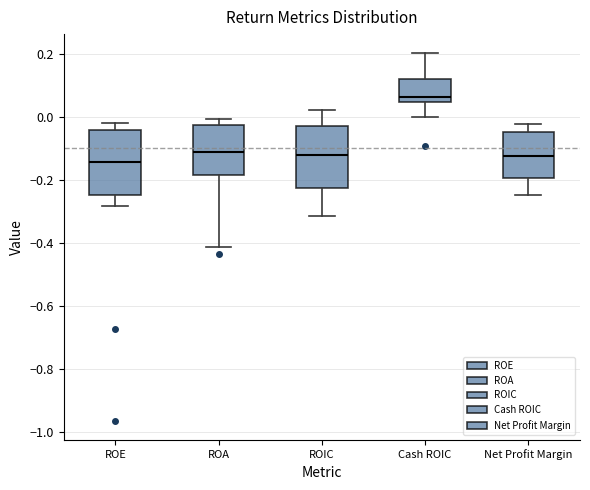

Reading left to right, read every box against the y-axis: the position of its median line, the range the box covers, and the ends of its whiskers. The values are not printed on the chart, so give them approximately, as read against the axis.

ROE: median -0.14, box -0.24 to -0.04, whiskers -0.28 to -0.02
ROA: median -0.12, box -0.18 to -0.02, whiskers -0.42 to 0.00
ROIC: median -0.12, box -0.22 to -0.02, whiskers -0.32 to 0.02
Cash ROIC: median 0.06, box 0.04 to 0.12, whiskers 0.00 to 0.20
Net Profit Margin: median -0.12, box -0.20 to -0.04, whiskers -0.24 to -0.02